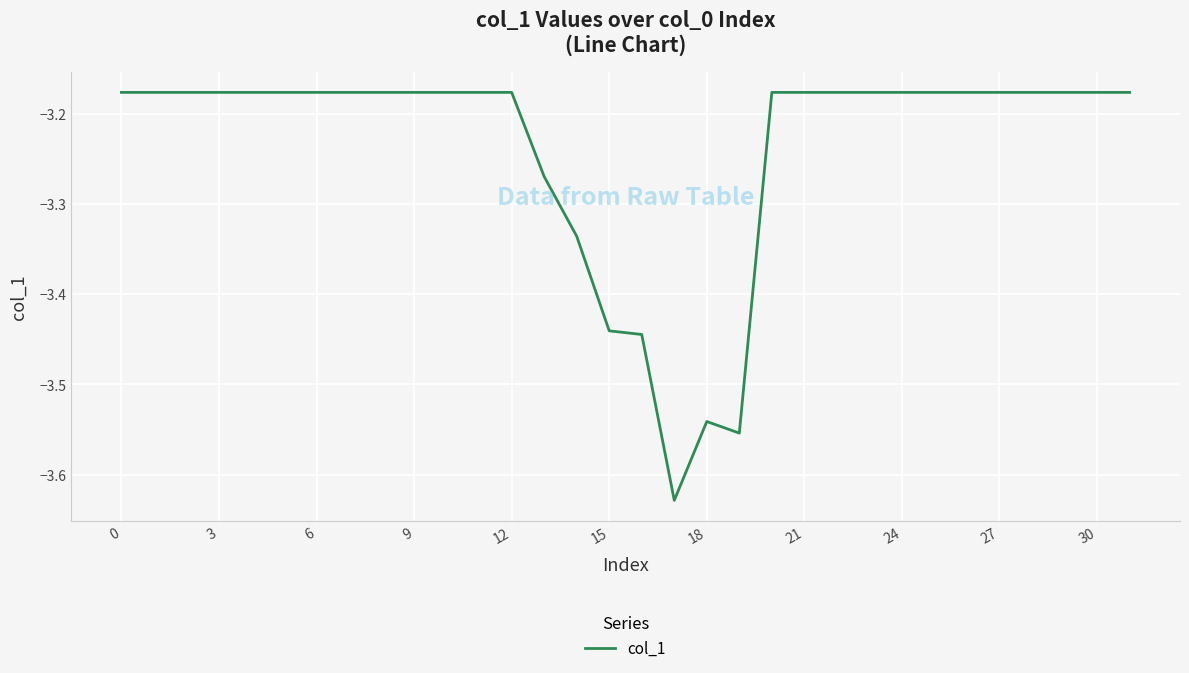

What is the difference between the maximum and minimum values?

0.5